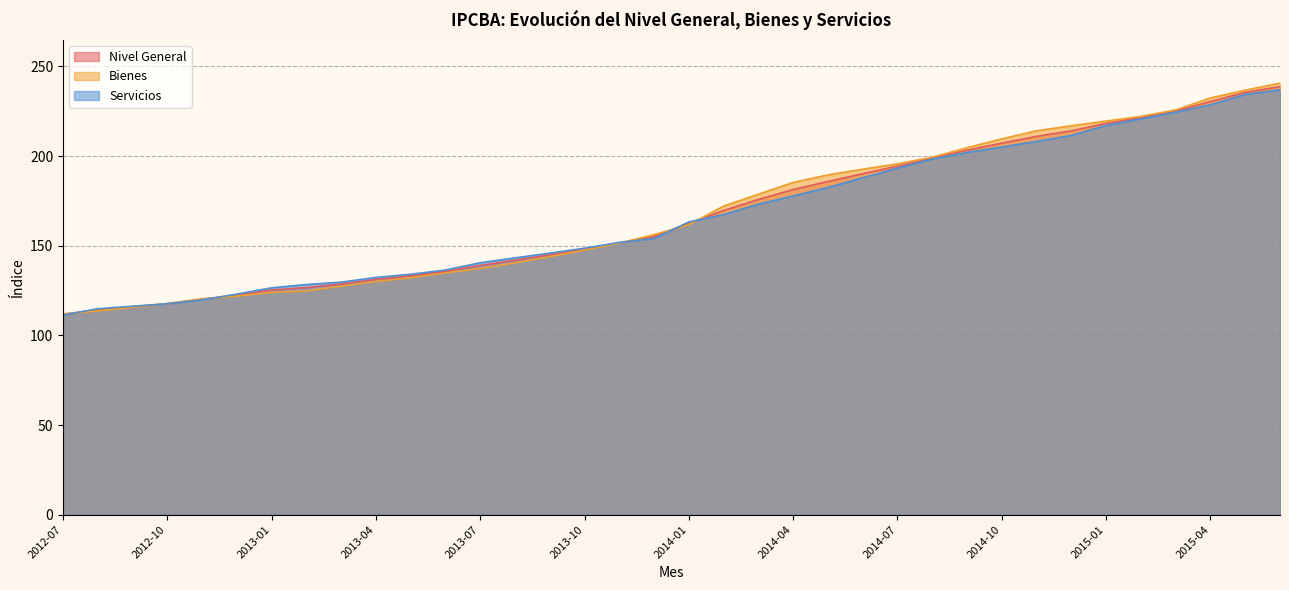

List the labels in order of Nivel General value, smallest first.

2012-07, 2012-08, 2012-09, 2012-10, 2012-11, 2012-12, 2013-01, 2013-02, 2013-03, 2013-04, 2013-05, 2013-06, 2013-07, 2013-08, 2013-09, 2013-10, 2013-11, 2013-12, 2014-01, 2014-02, 2014-03, 2014-04, 2014-05, 2014-06, 2014-07, 2014-08, 2014-09, 2014-10, 2014-11, 2014-12, 2015-01, 2015-02, 2015-03, 2015-04, 2015-05, 2015-06